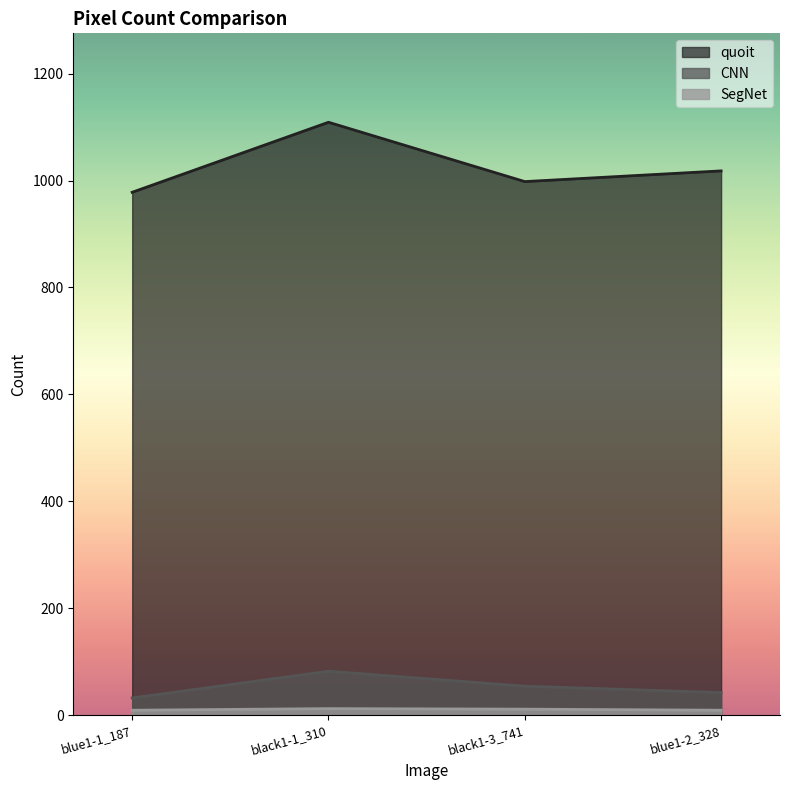

What are all the series names shown in the legend?

quoit, CNN, SegNet